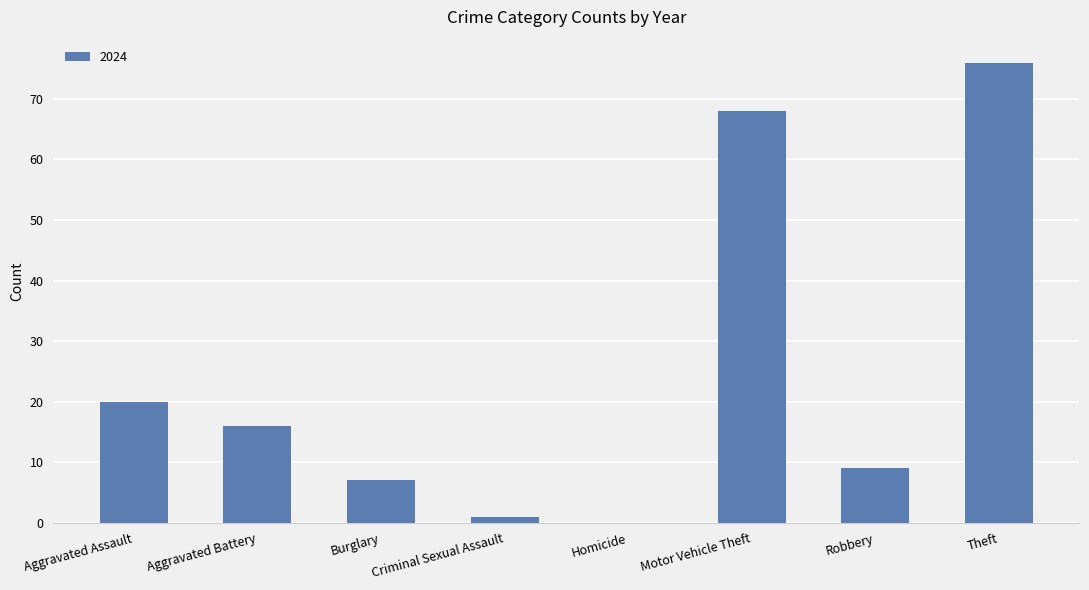

At which category does the chart reach its peak across all series?

Theft